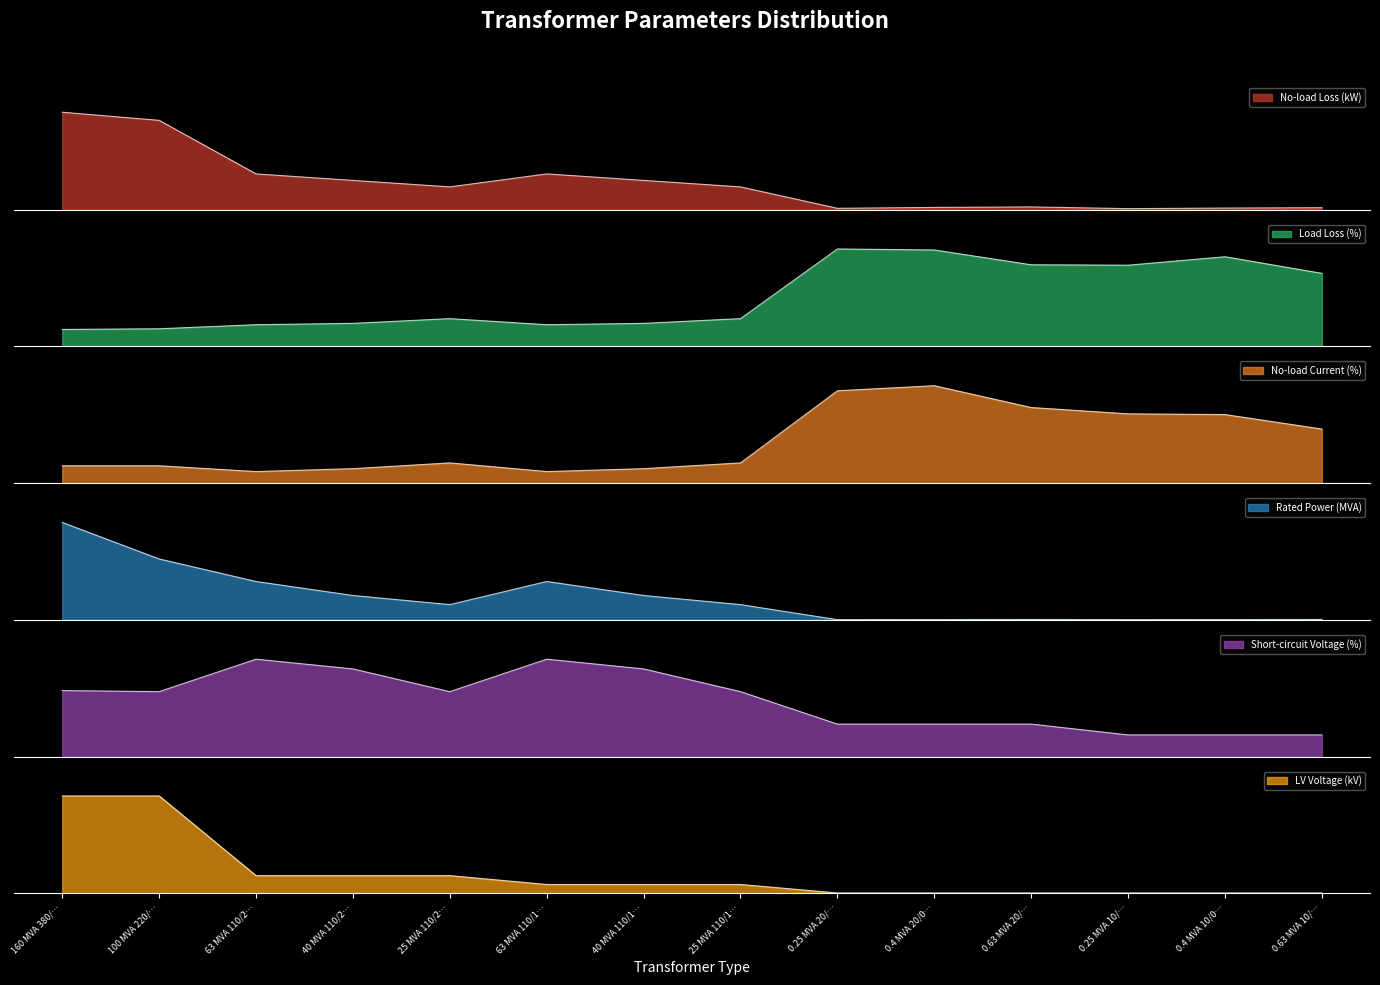

At which category is the sum across all series the highest?

160 MVA 380/…